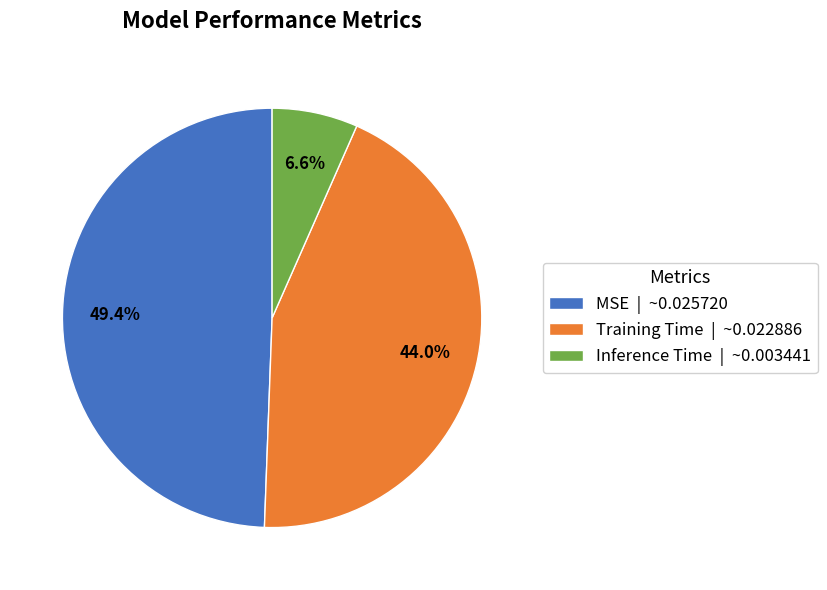

To the nearest percent, what is the difference between the largest and smallest slice percentages?

43%